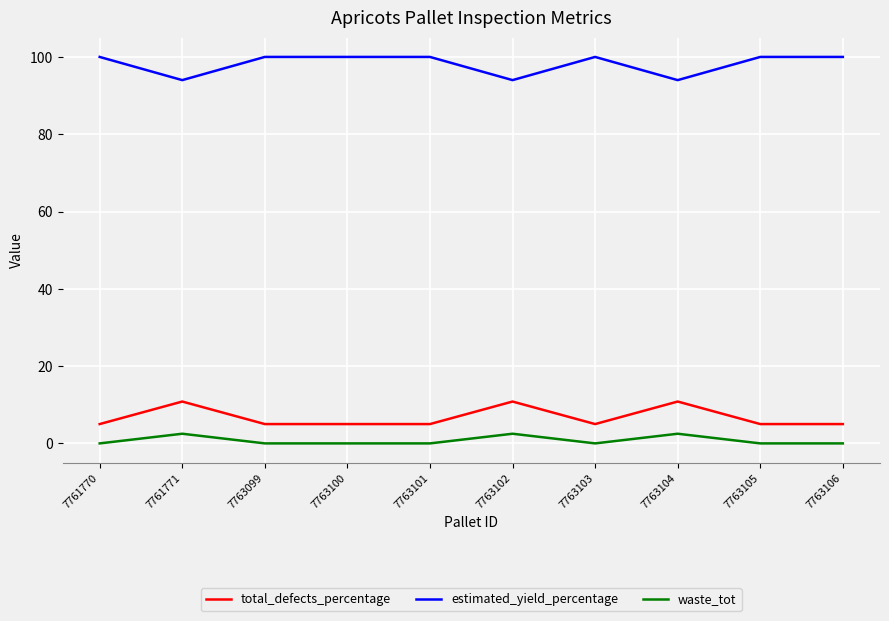

What is the approximate value of estimated_yield_percentage at 7761770?

100.0